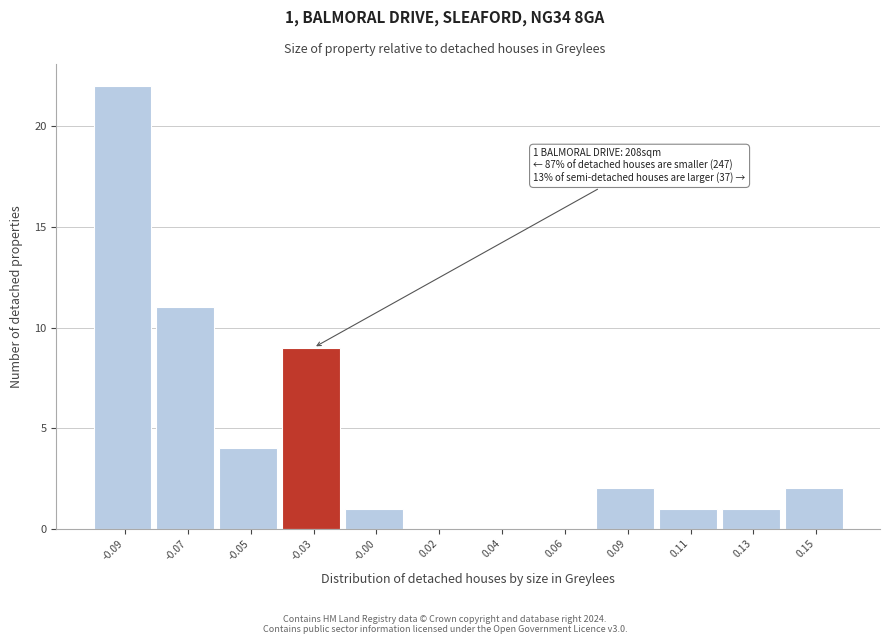

Reading left to right, what are all the values shown in this chart?

-0.09=22	-0.07=11	-0.05=4	-0.03=9	-0.00=1	0.02=0	0.04=0	0.06=0	0.09=2	0.11=1	0.13=1	0.15=2